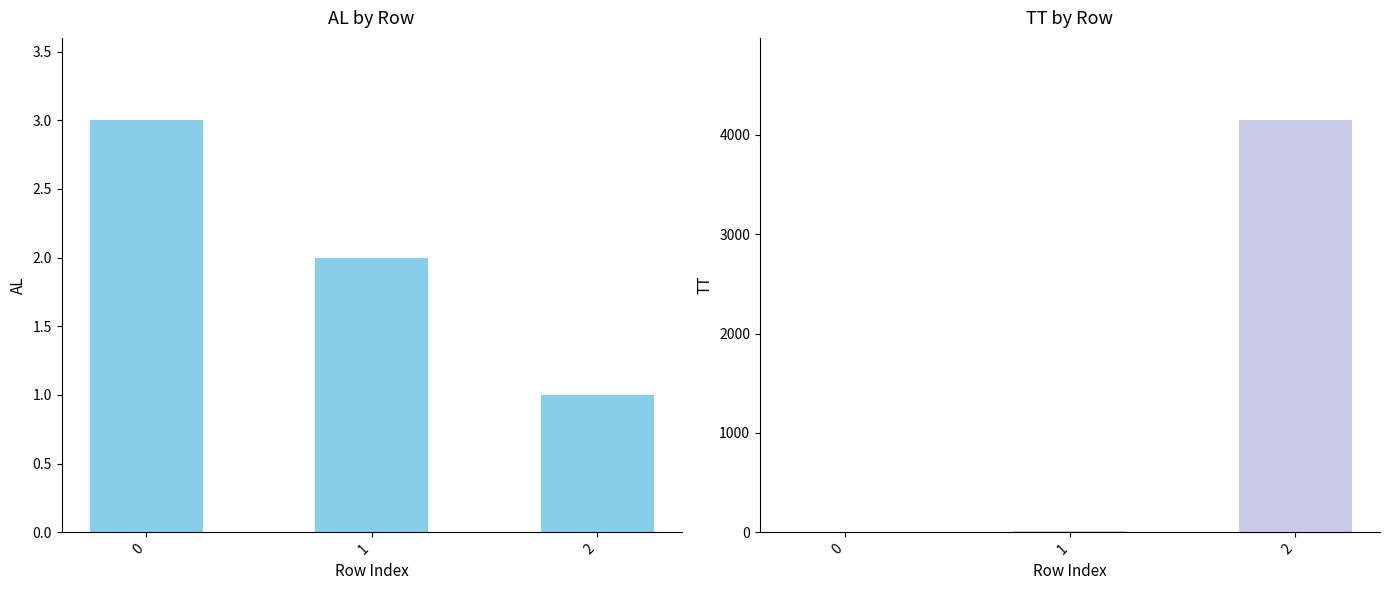

How many distinct data groups are displayed?

2